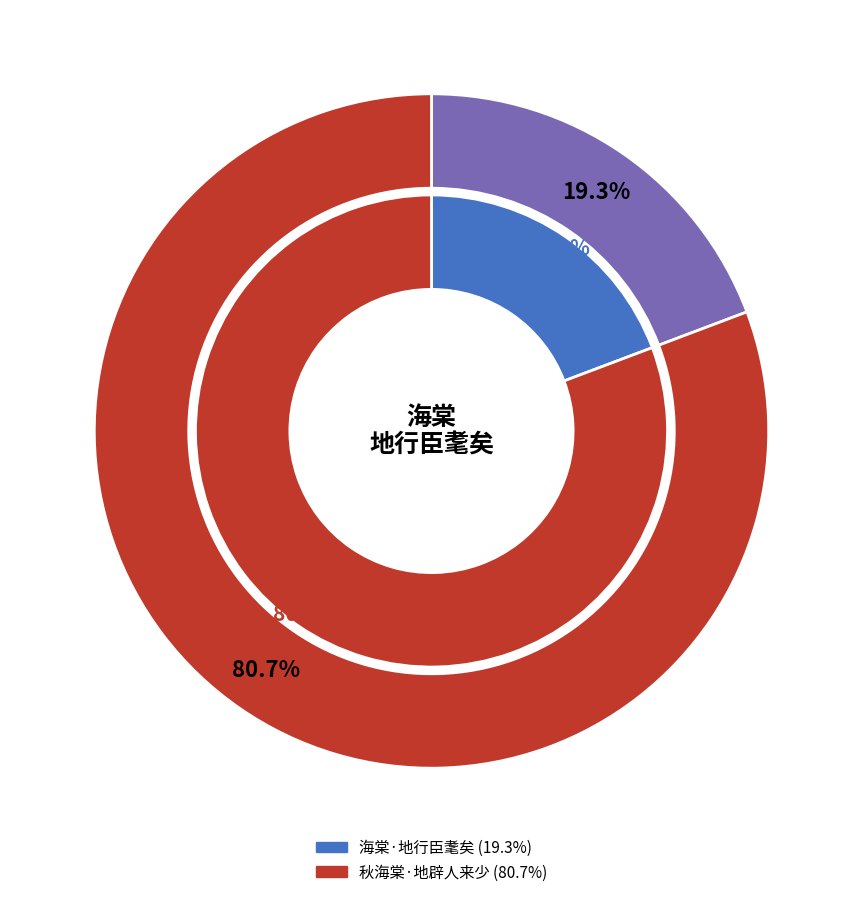

How many segments does this pie chart have?

2